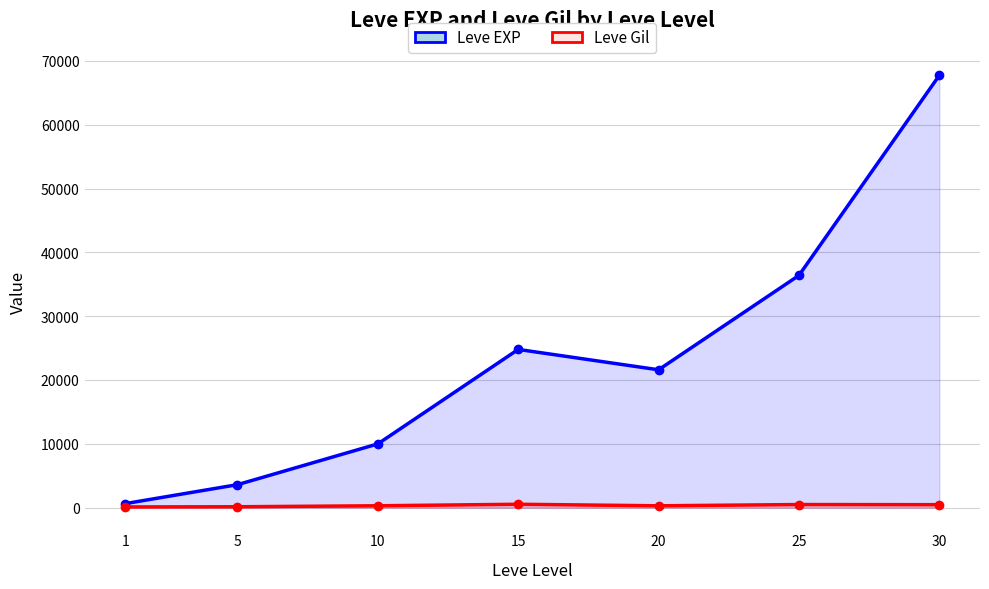

Reading right to left, transcribe all the data shown in this chart.

Leve EXP: 30=67730	25=36390	20=21600	15=24790	10=9990	5=3600	1=630
Leve Gil: 30=463	25=485	20=290	15=529	10=293	5=139	1=113